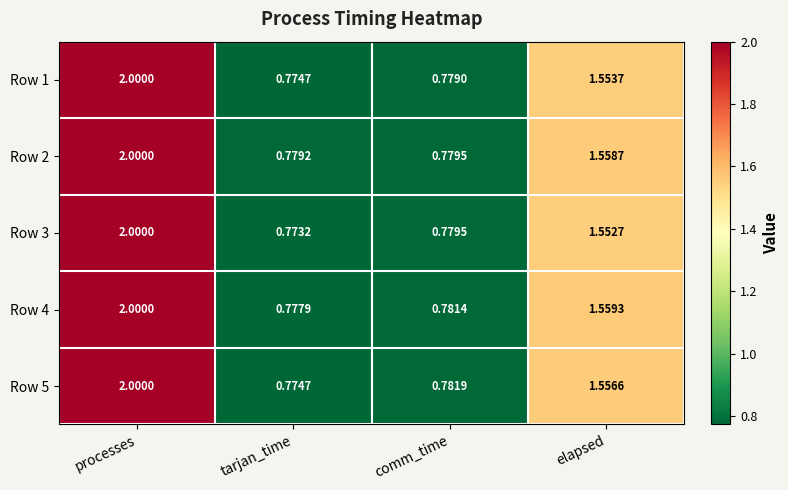

At which category does the chart reach its peak across all series?

processes